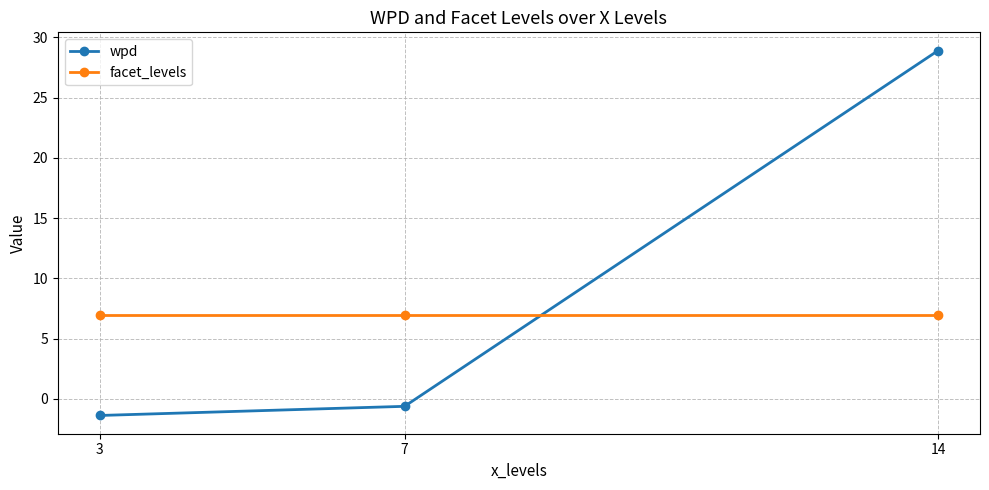

Which label corresponds to the largest value in the chart?

14